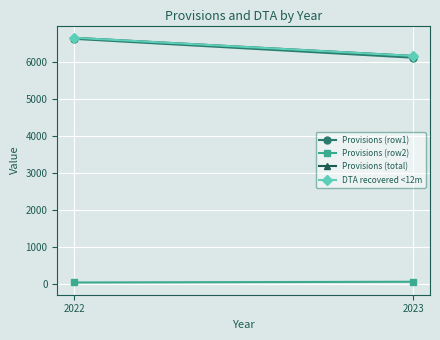

Which category has the highest value in the Provisions (row1) series?

2022